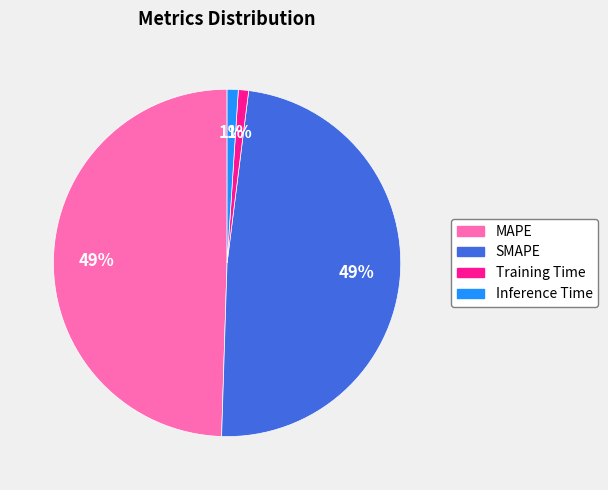

How many slices are in this pie chart?

4